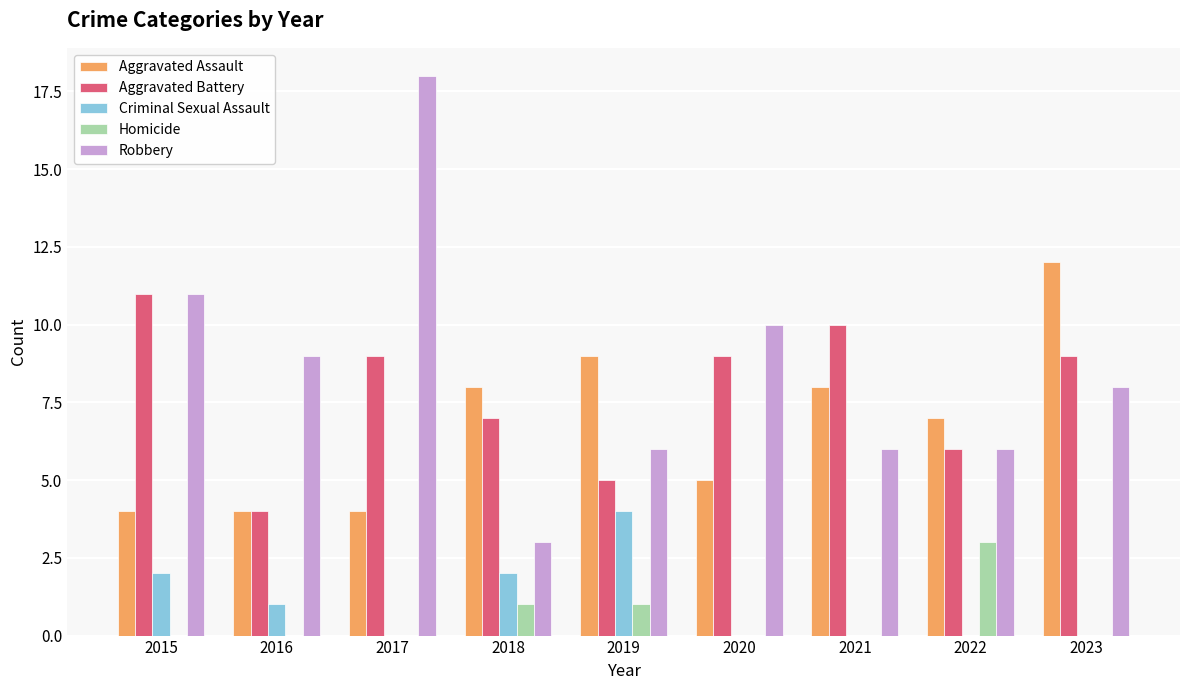

Are the bars horizontal?

No